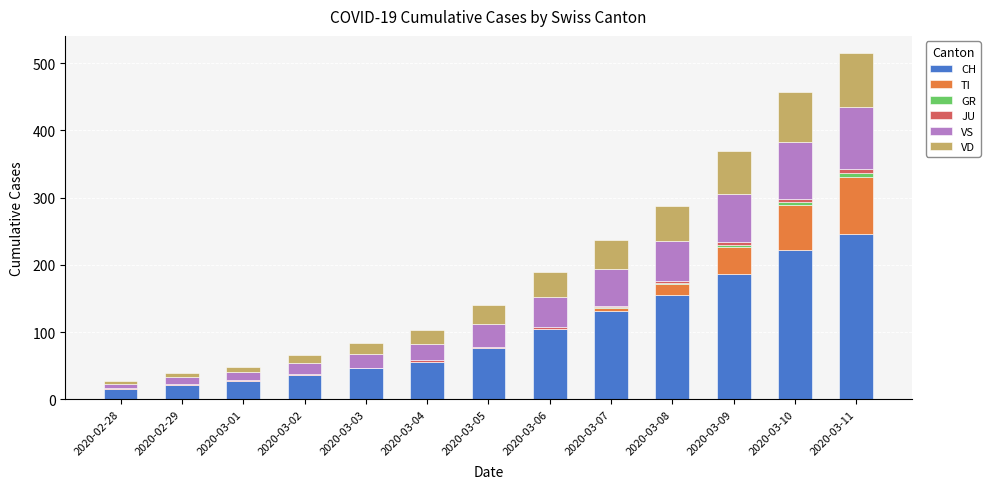

How many series are shown in this chart?

6